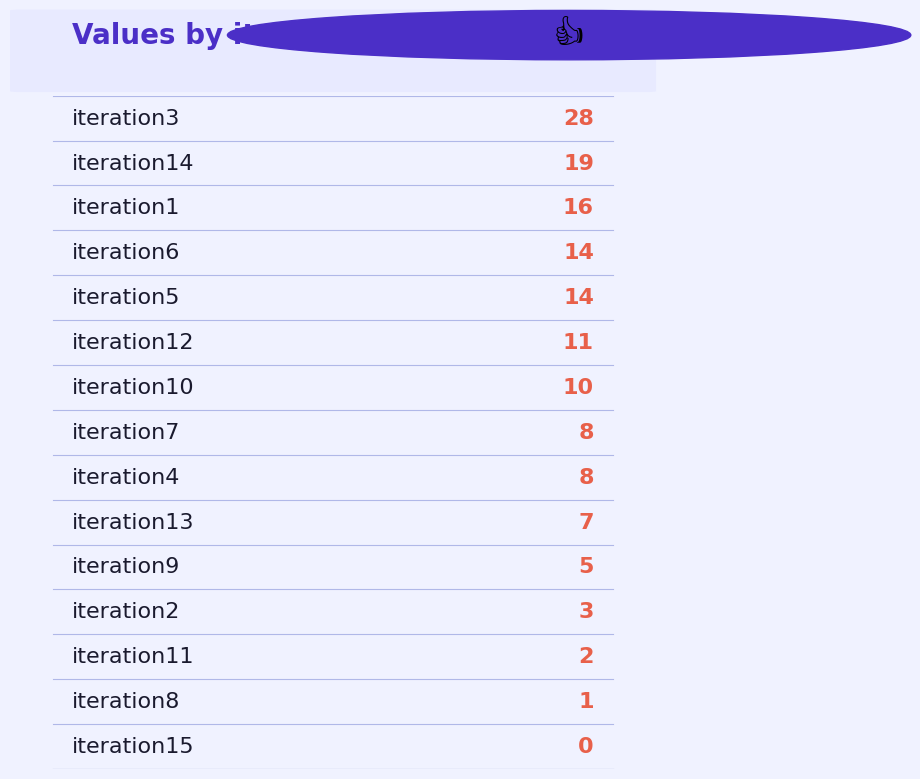

What is the ratio of the value at iteration9 to the value at iteration14?

0.3